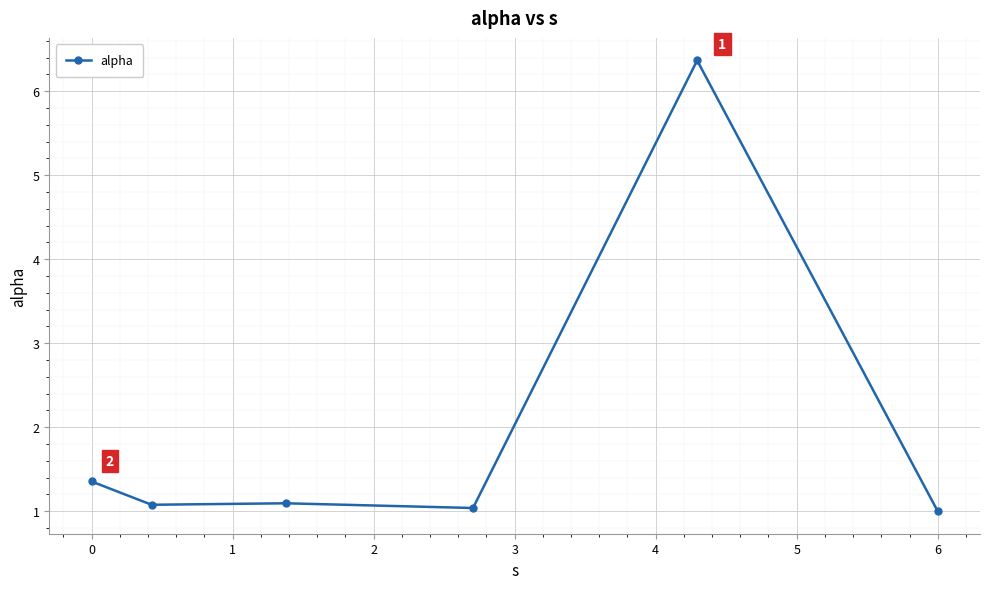

What is the difference between the maximum and second lowest values?

5.3